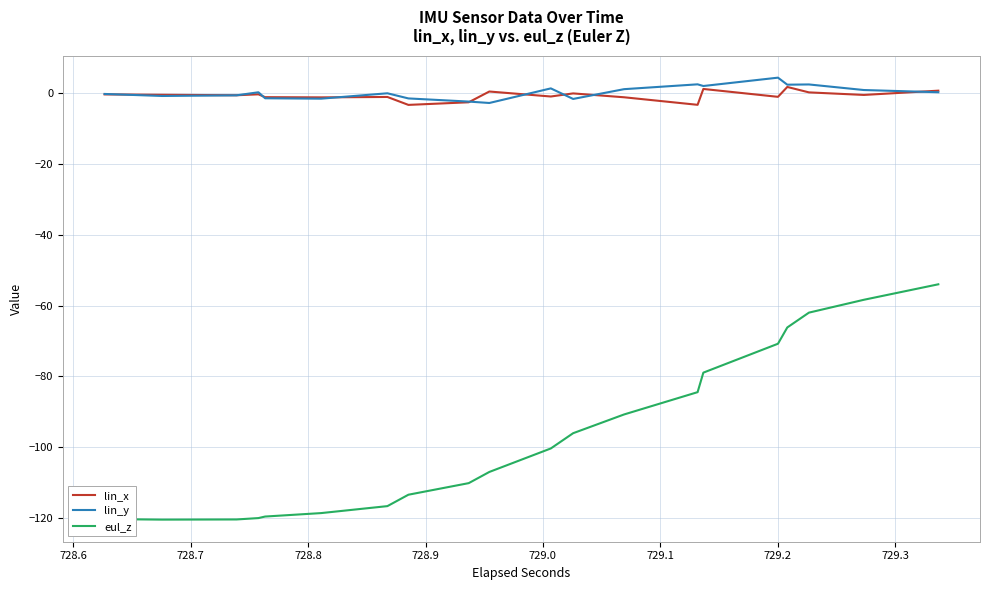

How many lines are shown in the chart?

3